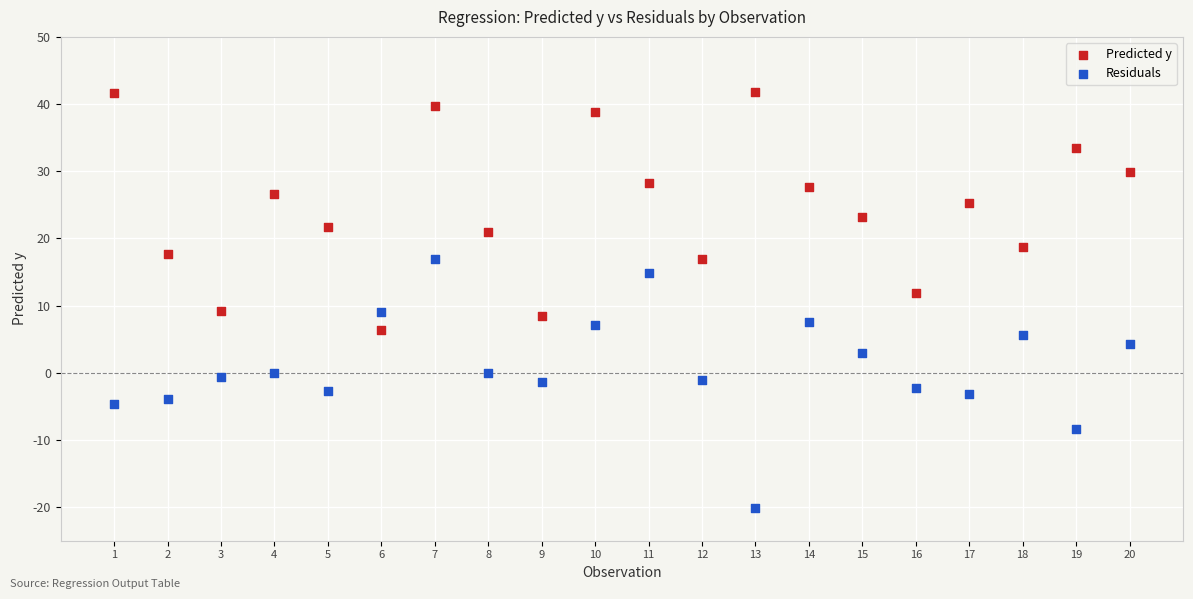

Which series contains the highest Y value?

Predicted y